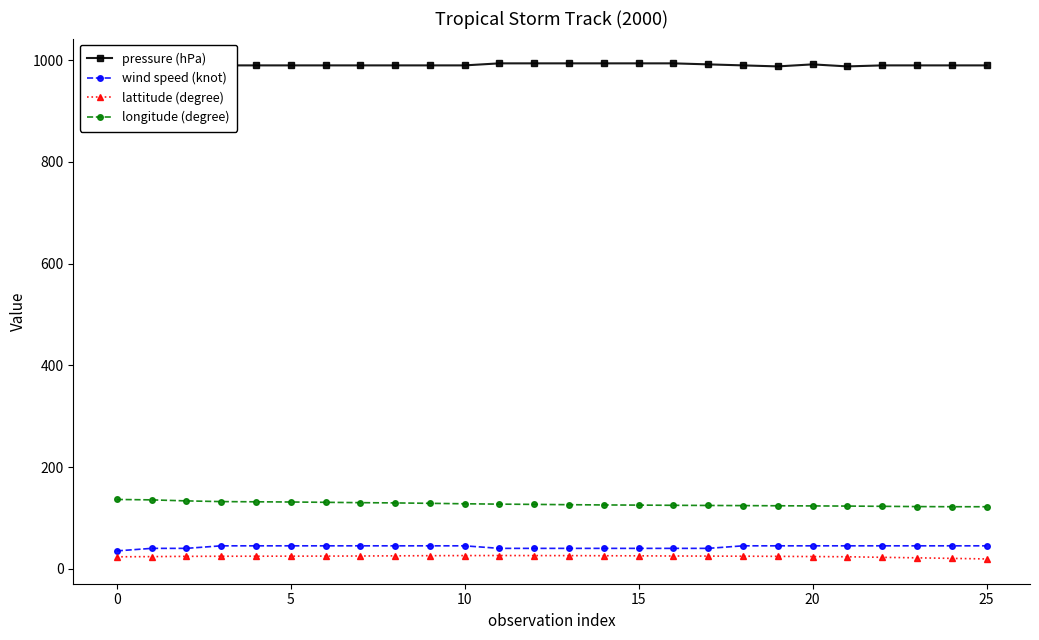

How many lines are shown in the chart?

4